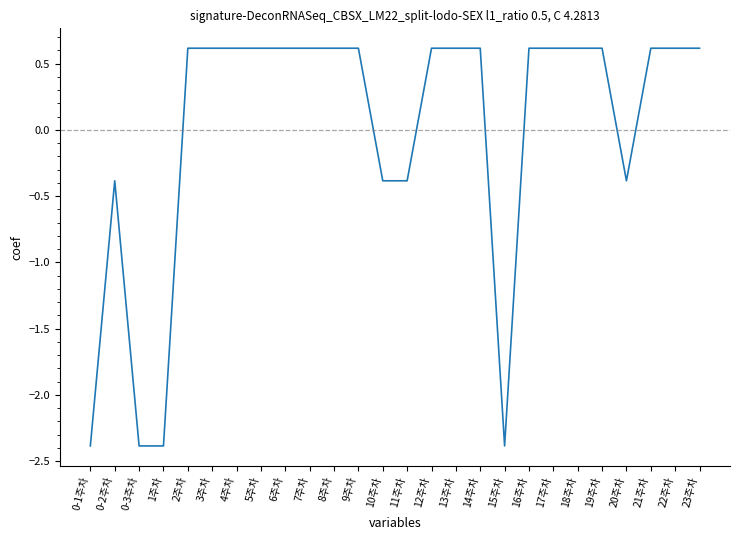

What is the sum of the values at 4주차 and 7주차?

1.2